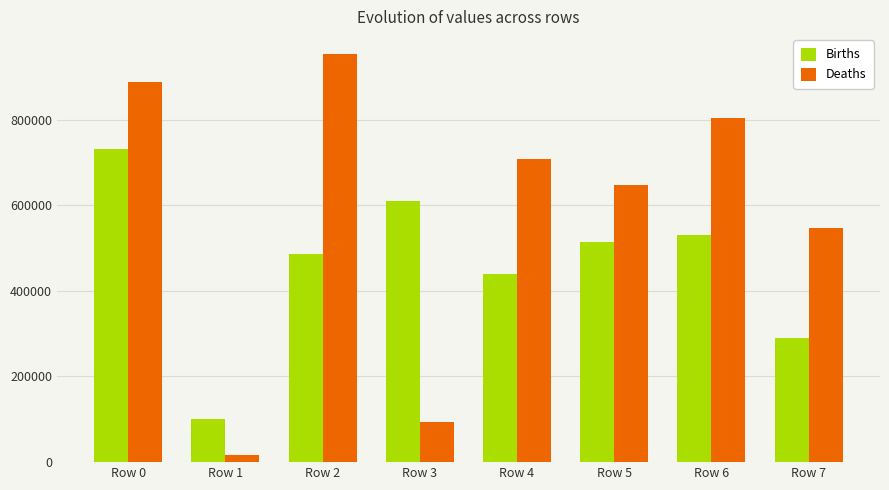

At which category does the chart reach its peak across all series?

Row 2